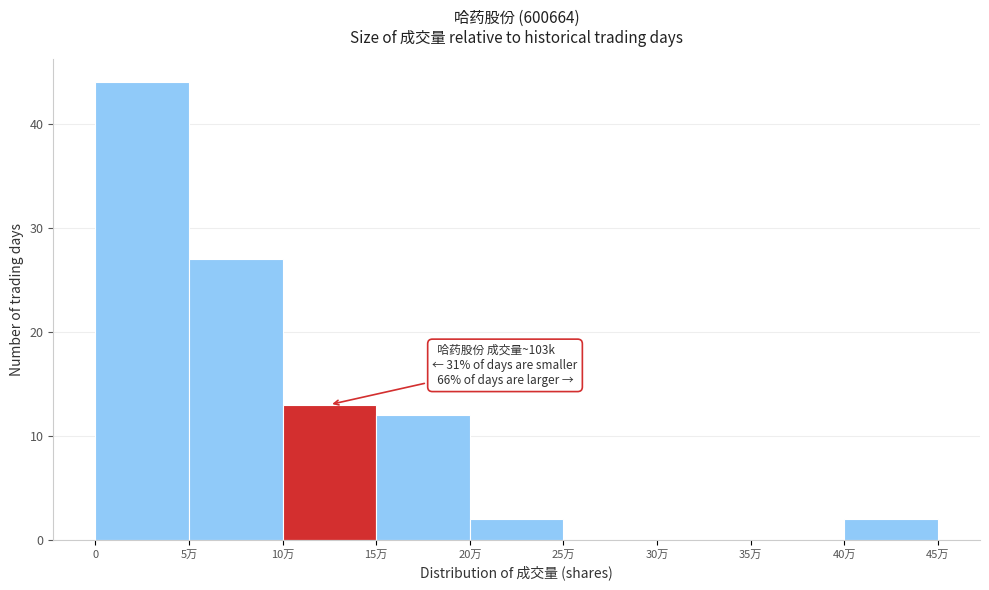

Reading left to right, extract all data points from this chart.

0=44	5万=27	10万=13	15万=12	20万=2	25万=0	30万=0	35万=0	40万=2